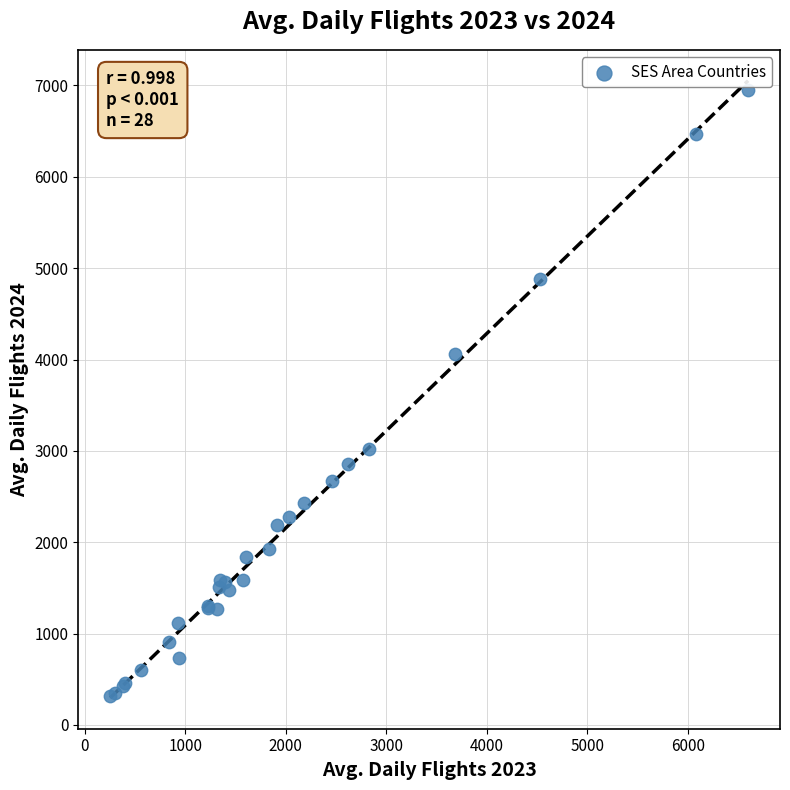

What Y value in the scatter plot is closest to 3632?

4063